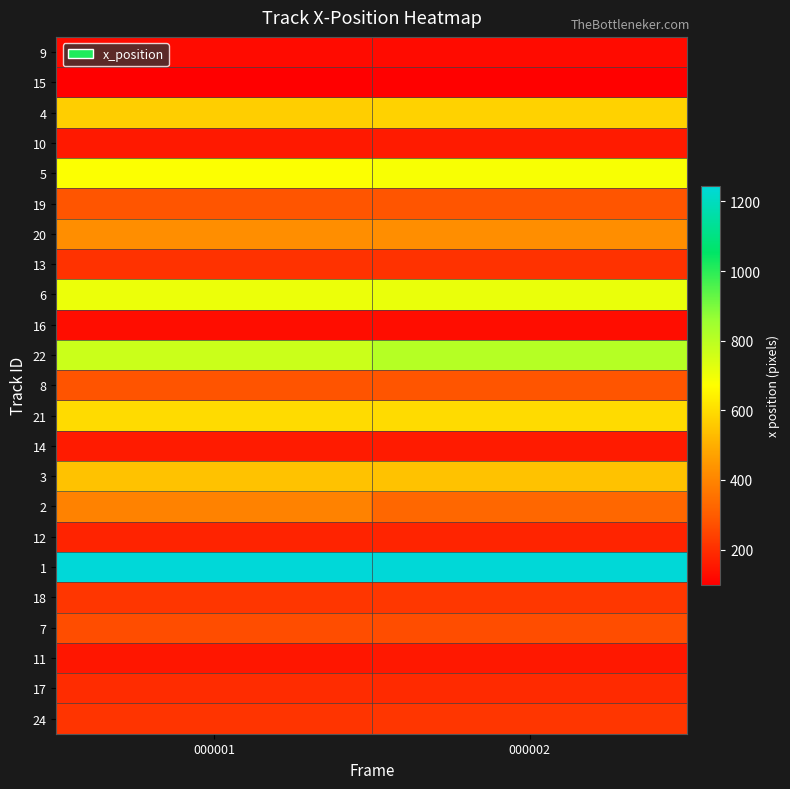

At 000002, list the series in order from smallest to largest.

15, 9, 16, 11, 14, 10, 12, 17, 13, 24, 18, 7, 8, 19, 2, 20, 3, 4, 21, 5, 6, 22, 1